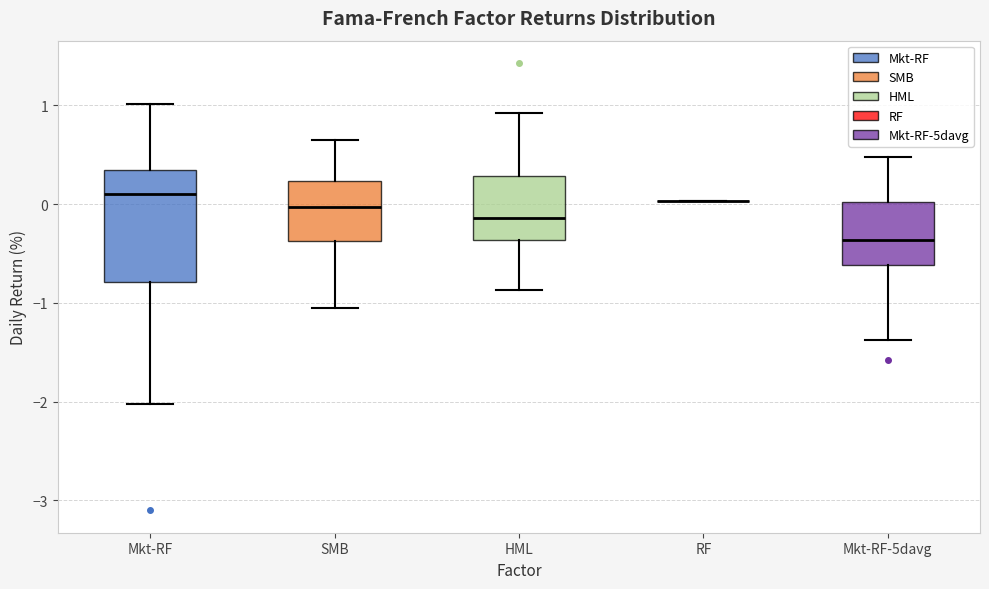

Reading left to right, read every box against the y-axis: the position of its median line, the range the box covers, and the ends of its whiskers. The values are not printed on the chart, so give them approximately, as read against the axis.

Mkt-RF: median 0.1, box -0.8 to 0.3, whiskers -2.0 to 1.0
SMB: median 0.0, box -0.4 to 0.2, whiskers -1.0 to 0.7
HML: median -0.1, box -0.4 to 0.3, whiskers -0.9 to 0.9
RF: box collapsed to a line at 0.0, whiskers 0.0 to 0.0
Mkt-RF-5davg: median -0.4, box -0.6 to 0.0, whiskers -1.4 to 0.5